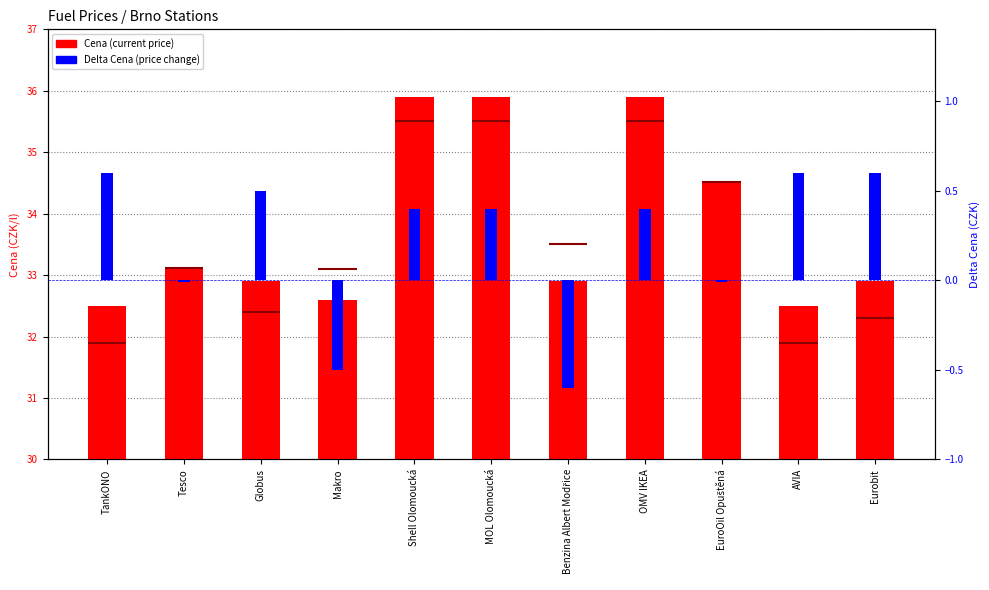

Rank the series at Tesco from lowest to highest value.

Delta Cena, Cena